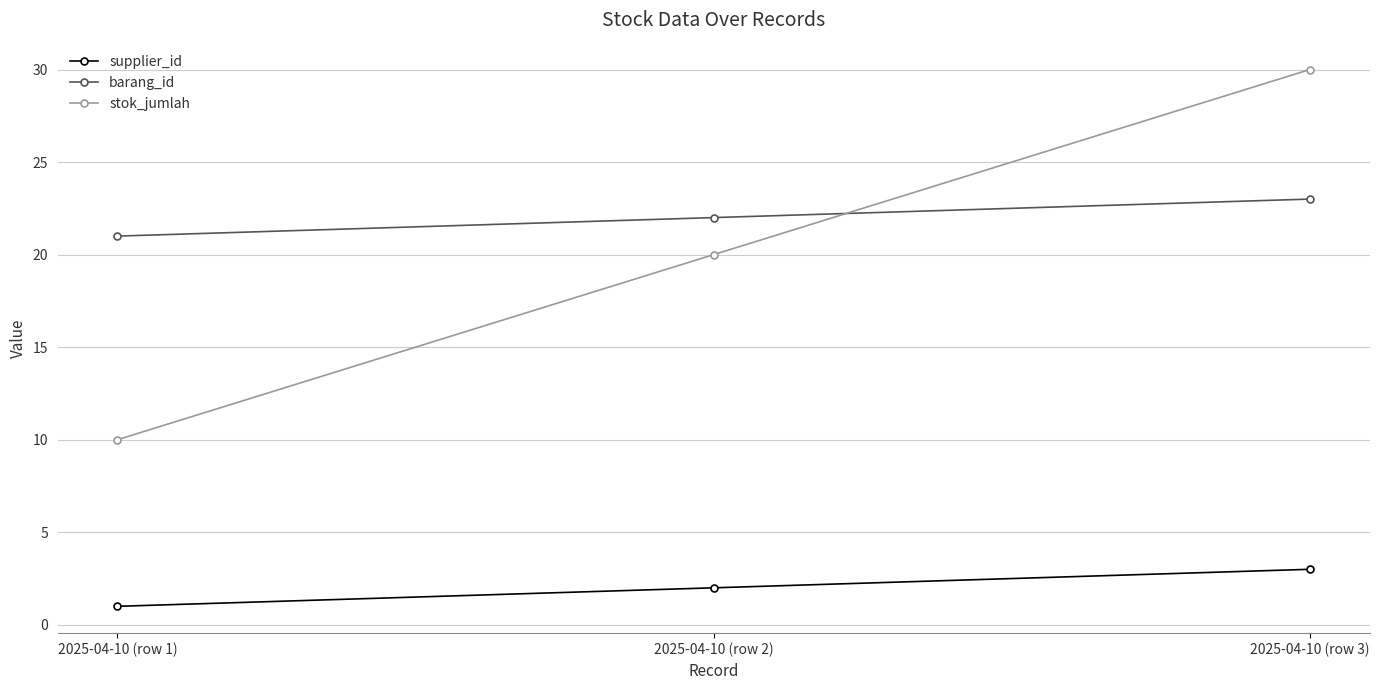

What is the minimum value for supplier_id?

1